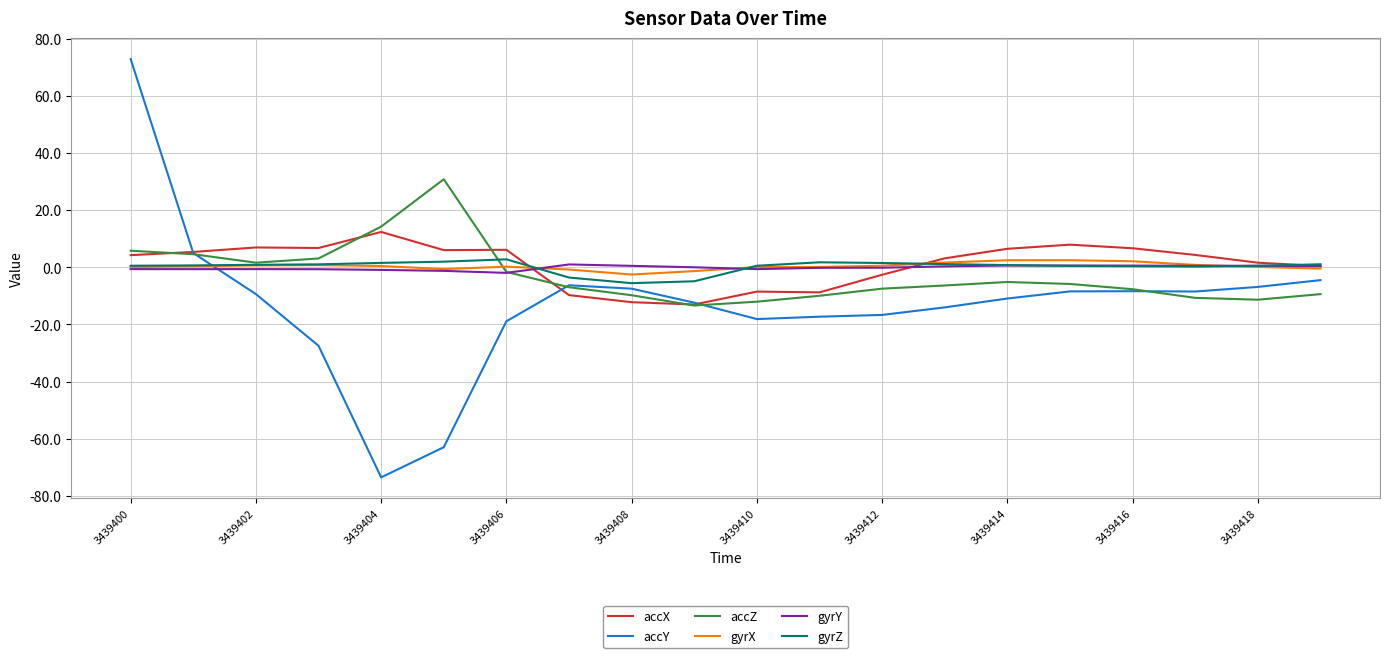

Which series has the widest spread of values?

accY